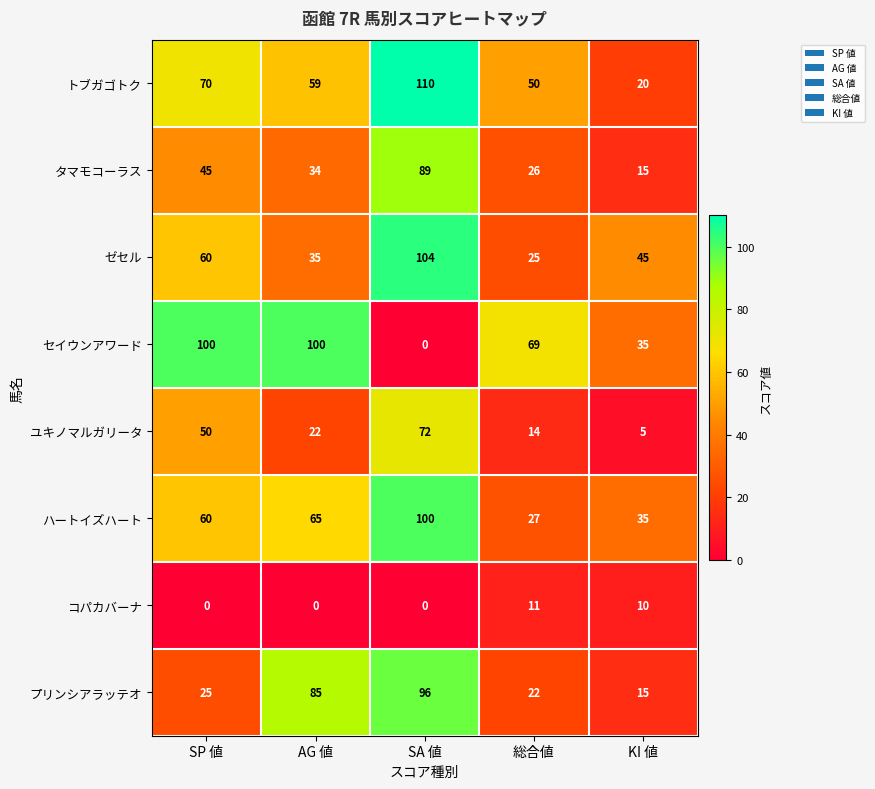

Which series has the largest total across all categories?

トブガゴトク